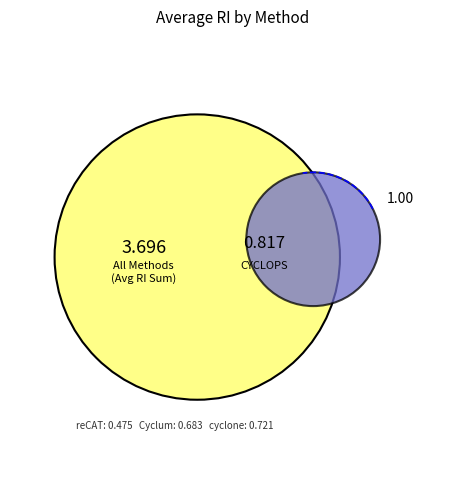

The CCPE slice represents 37% of the pie. True or false?

False